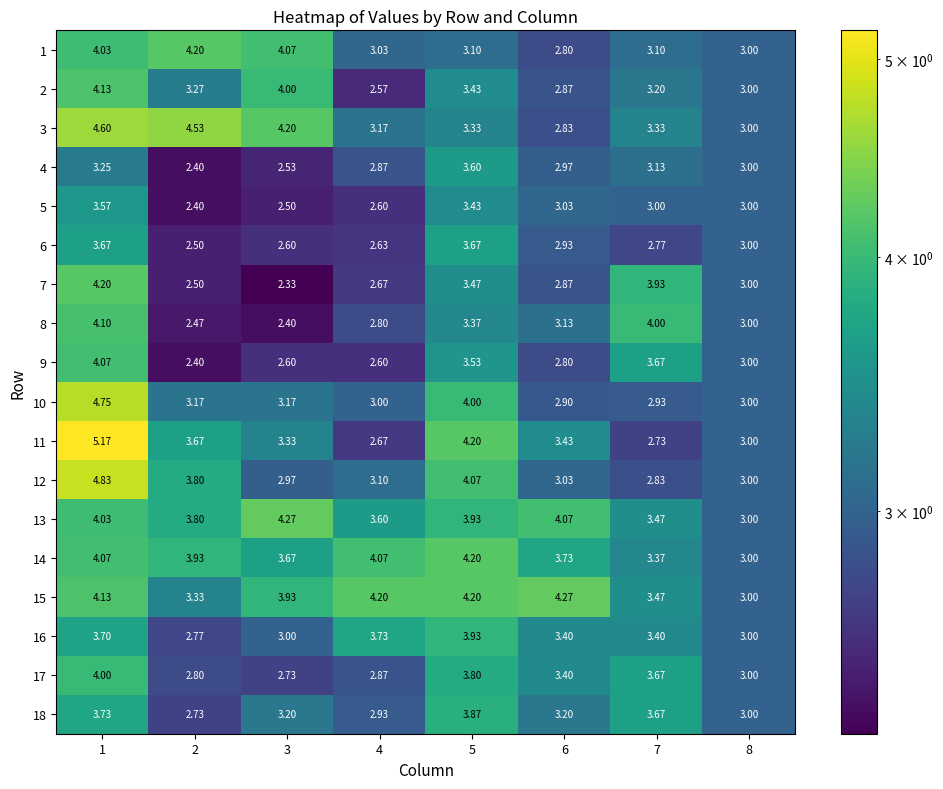

Between 1 and 7, which series saw the biggest shift?

11